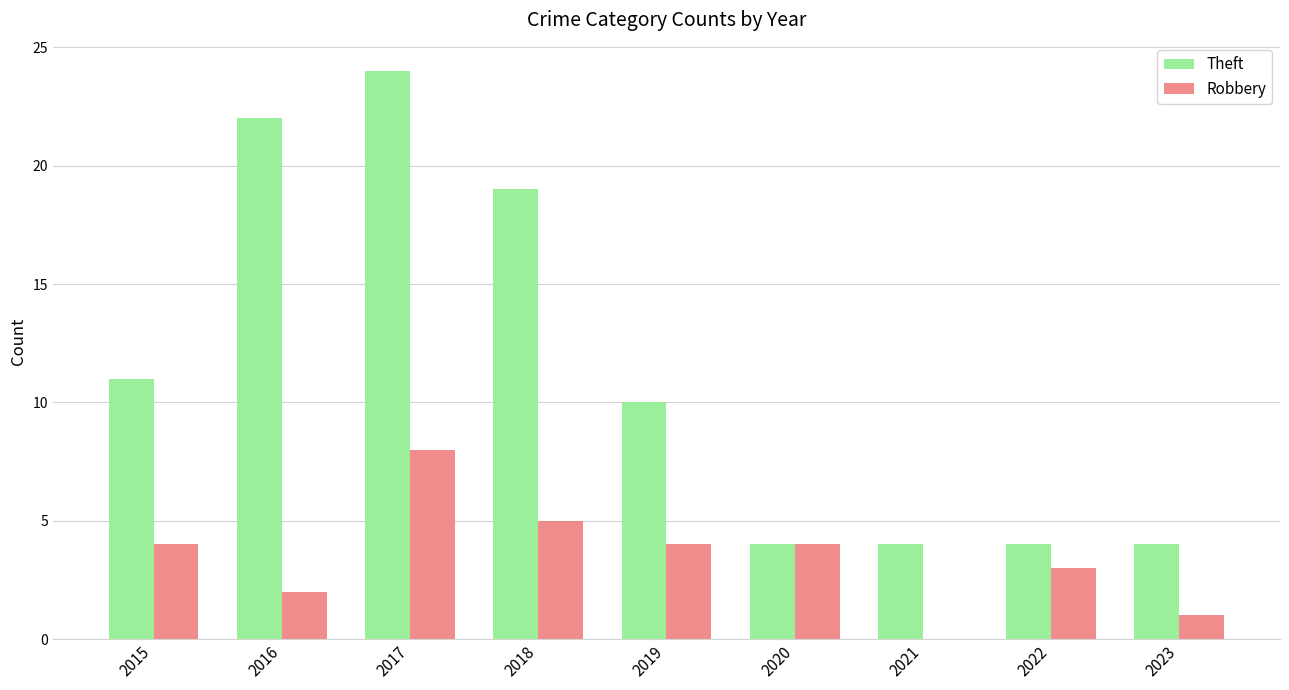

What is the maximum value shown in the chart?

24